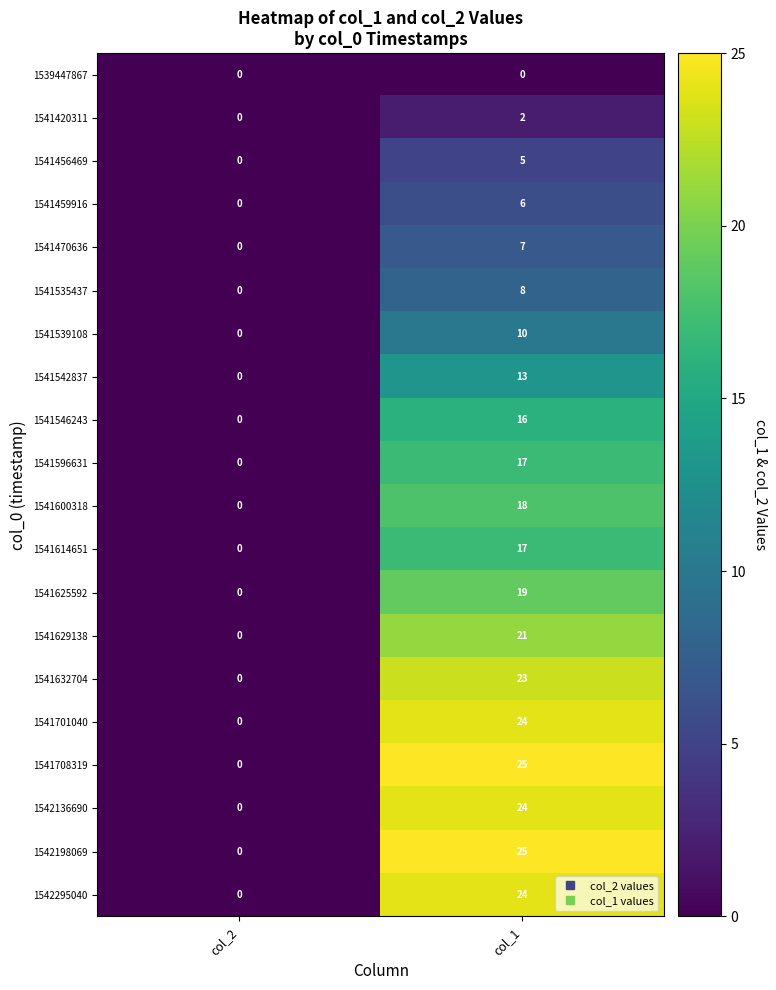

The 1542198069 series shows -12 at col_2. True or false?

False